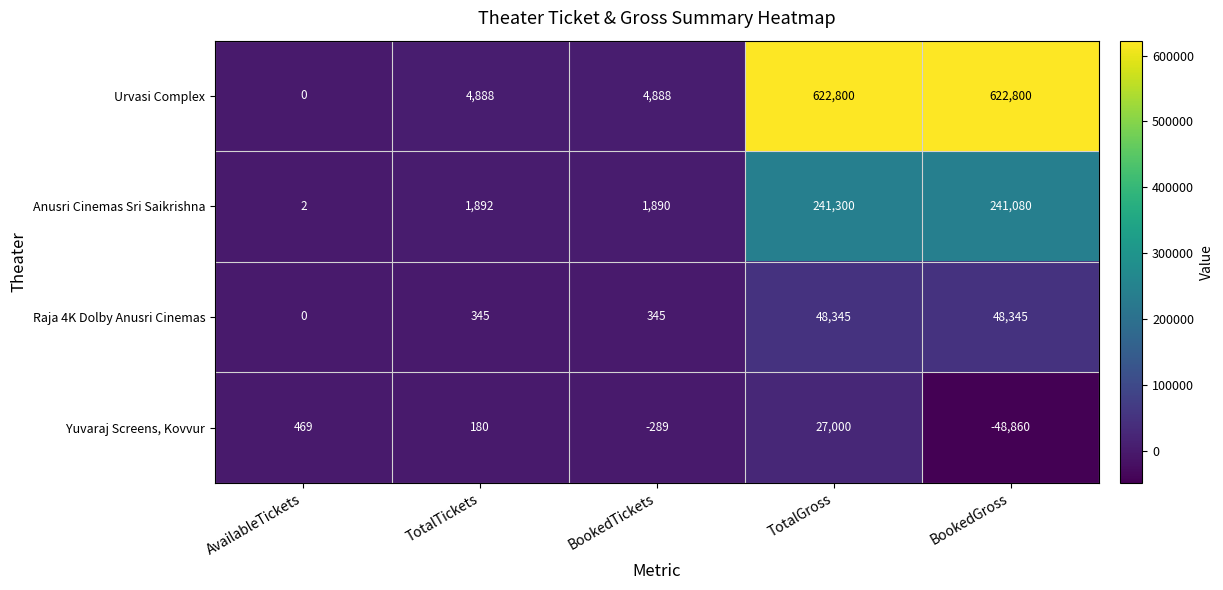

Reading left to right, list all the values displayed in this chart.

Urvasi Complex: AvailableTickets=0	TotalTickets=4888	BookedTickets=4888	TotalGross=622800	BookedGross=622800
Anusri Cinemas Sri Saikrishna: AvailableTickets=2	TotalTickets=1892	BookedTickets=1890	TotalGross=241300	BookedGross=241080
Raja 4K Dolby Anusri Cinemas: AvailableTickets=0	TotalTickets=345	BookedTickets=345	TotalGross=48345	BookedGross=48345
Yuvaraj Screens, Kovvur: AvailableTickets=469	TotalTickets=180	BookedTickets=-289	TotalGross=27000	BookedGross=-48860